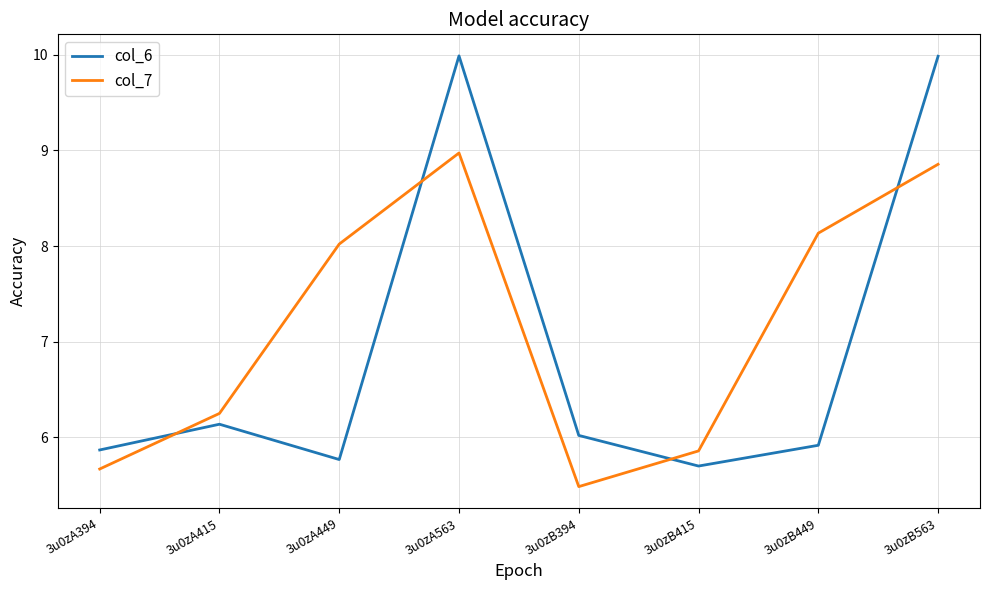

Does the chart have visible grid lines?

Yes